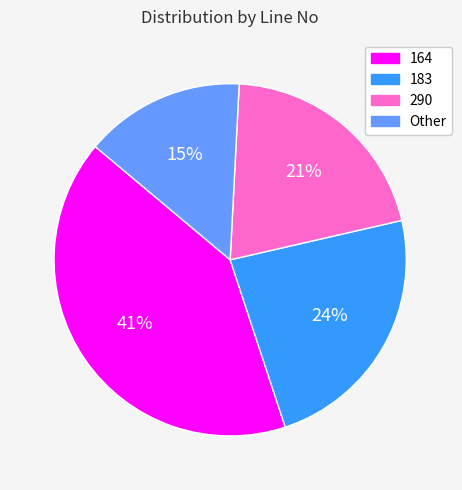

Does any single category account for the majority?

No